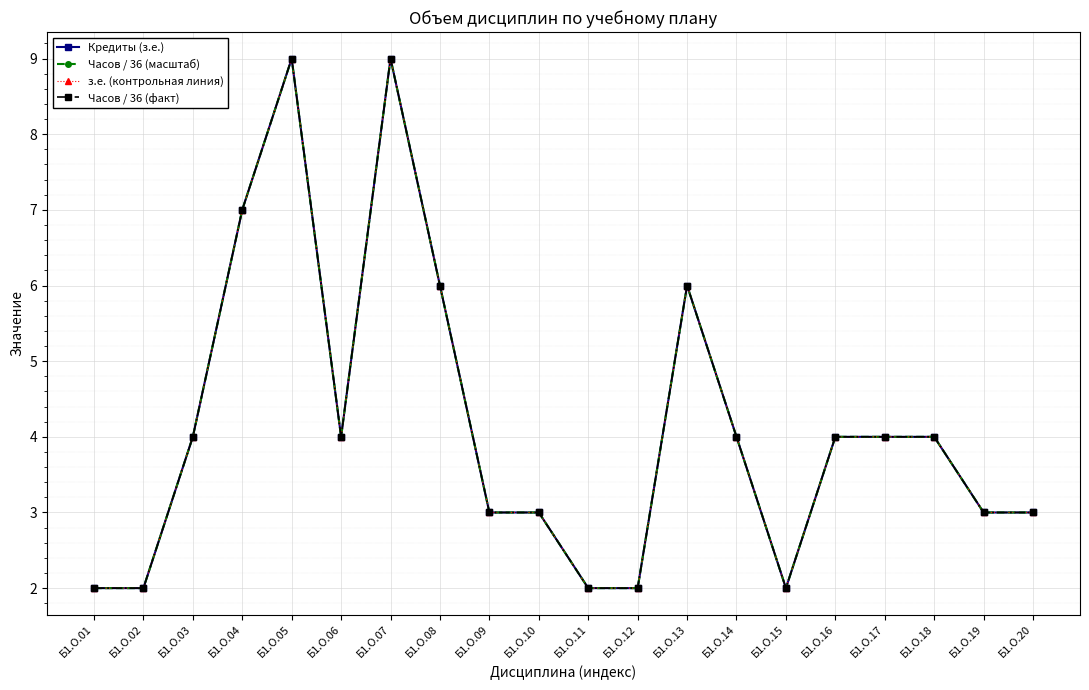

What is the total value across all series at Б1.О.18?

16